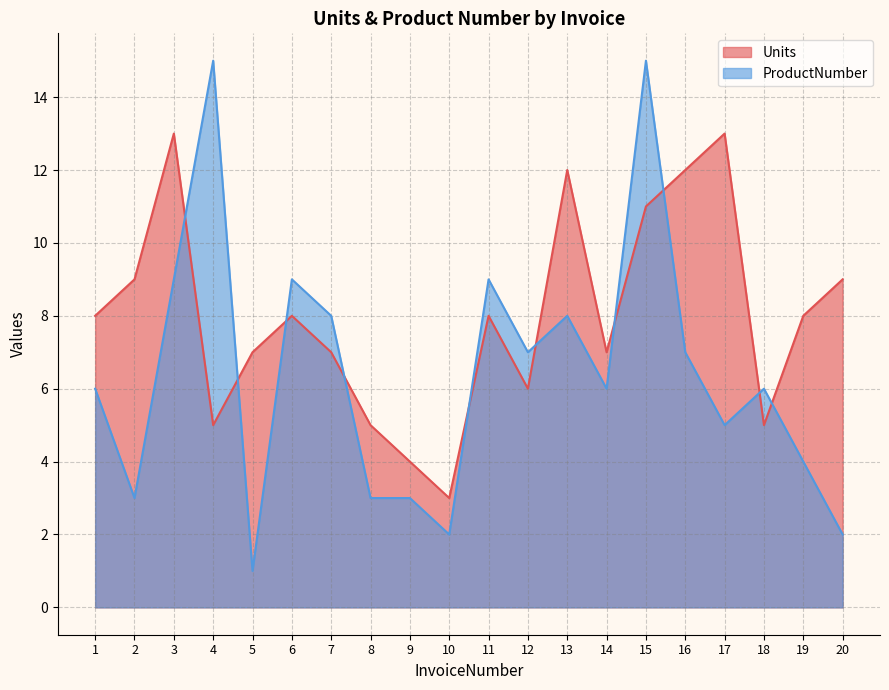

Rank the series by their average value, from lowest to highest.

ProductNumber, Units